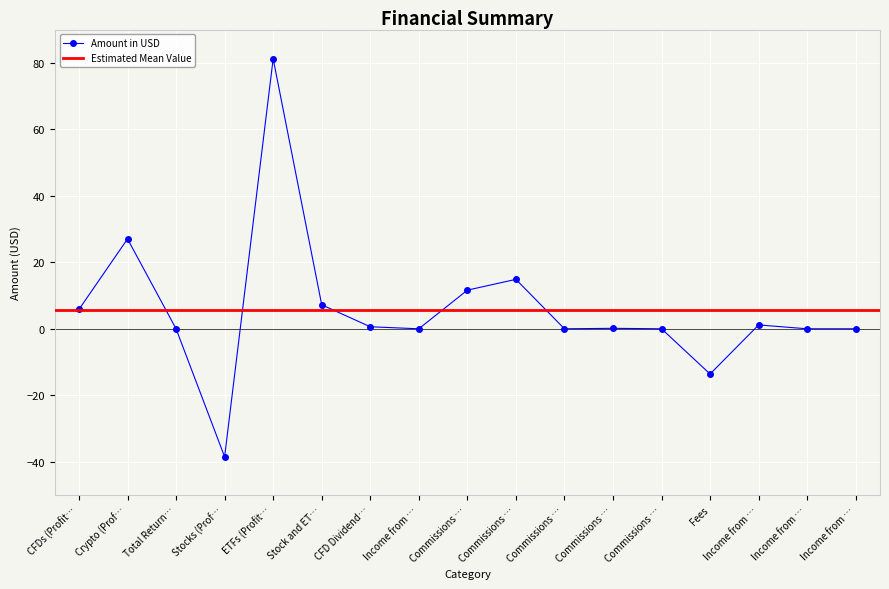

At which category does the data reach its first local valley?

Stocks (Prof…